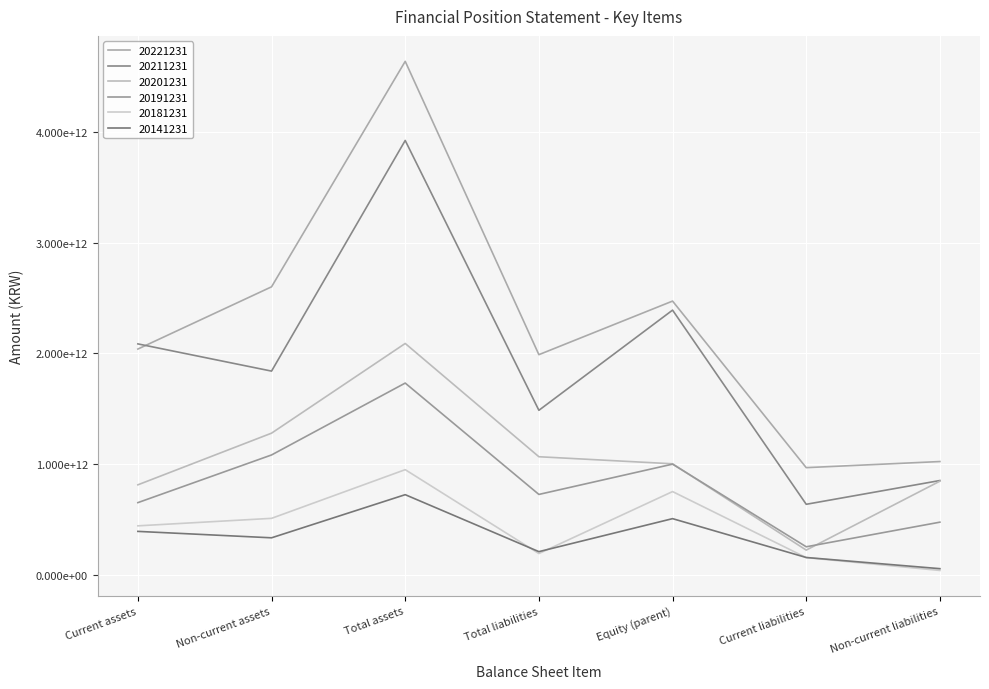

Is it true that 20201231 equals 1000669340739 at Equity (parent)?

True